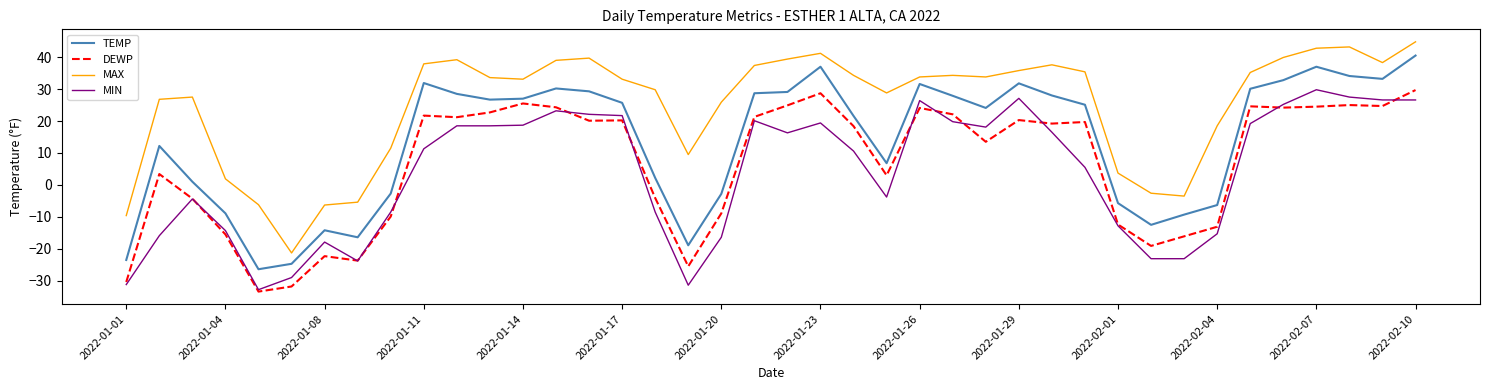

How many values in TEMP are above zero?

27